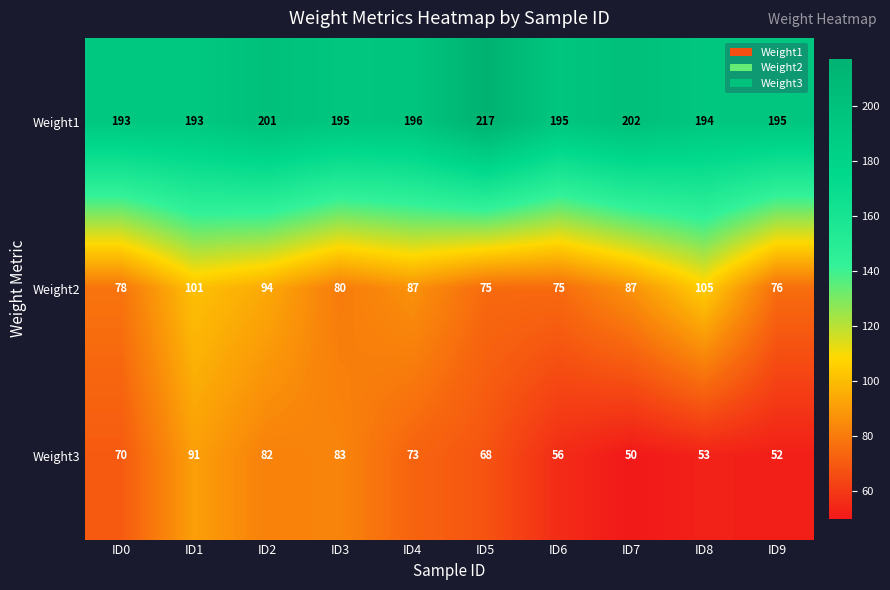

Rank the series at ID6 from lowest to highest value.

Weight3, Weight2, Weight1